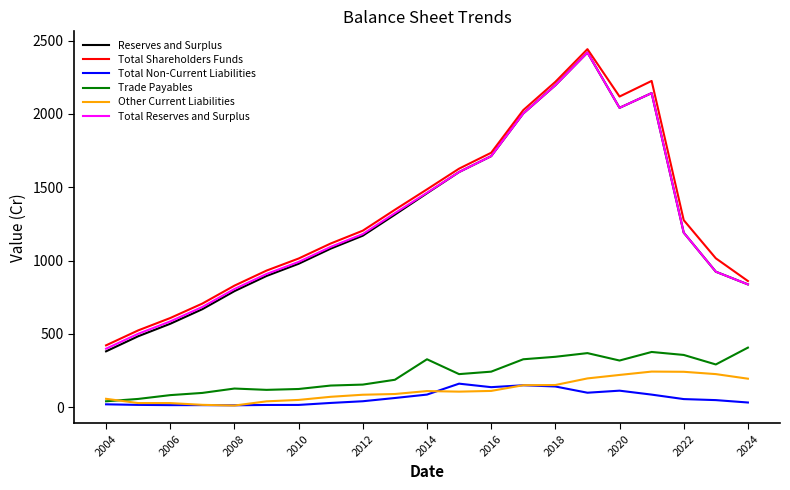

What is the difference between the maximum and minimum values in the Total Shareholders Funds series?

2020.5